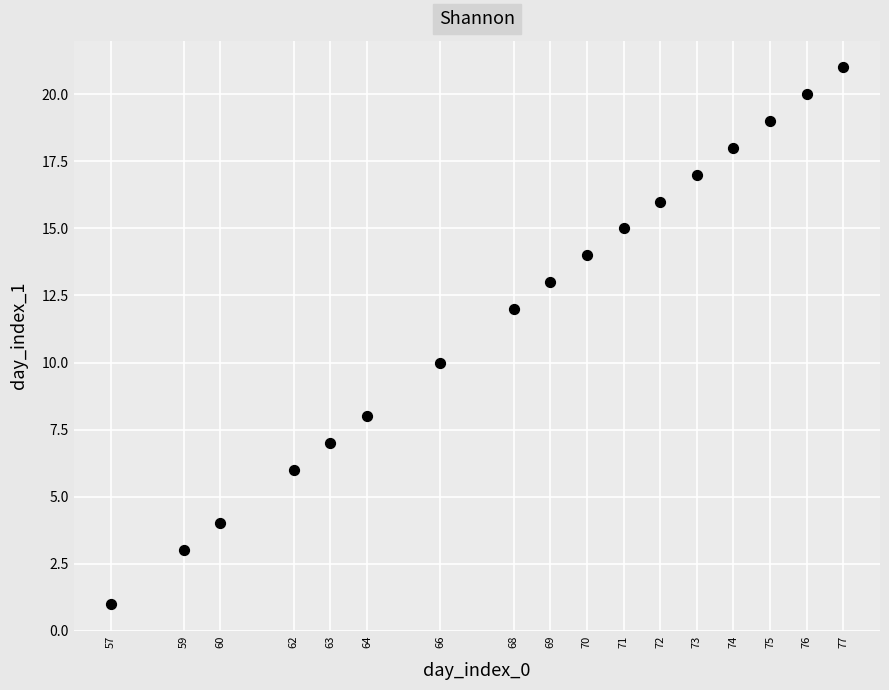

What is the range of X values (max minus min)?

20